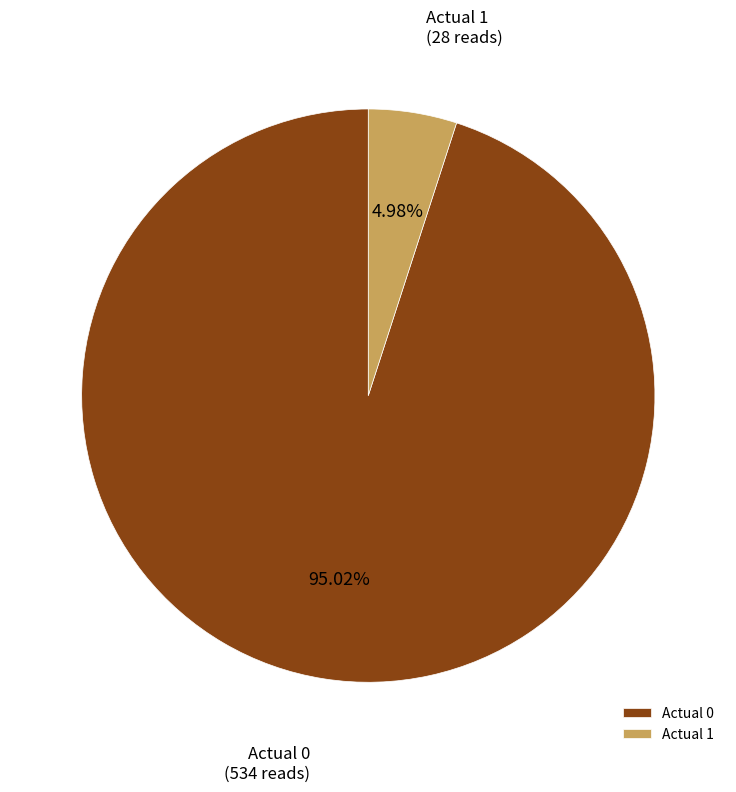

To the nearest percent, what is the difference between the Actual 0 and Actual 1 slice percentages?

90%